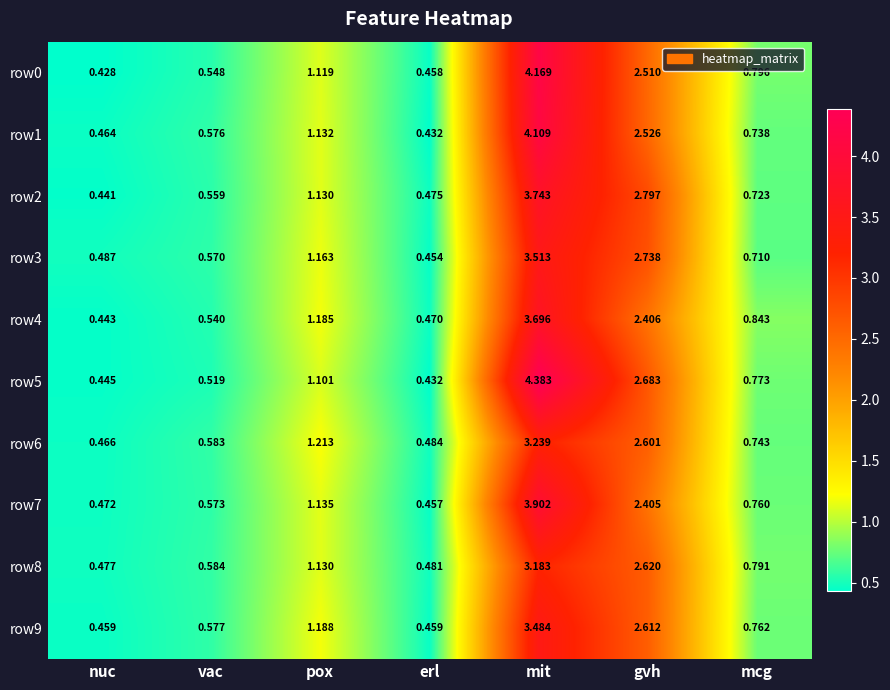

Rank the categories by row0 value from lowest to highest.

nuc, erl, vac, mcg, pox, gvh, mit